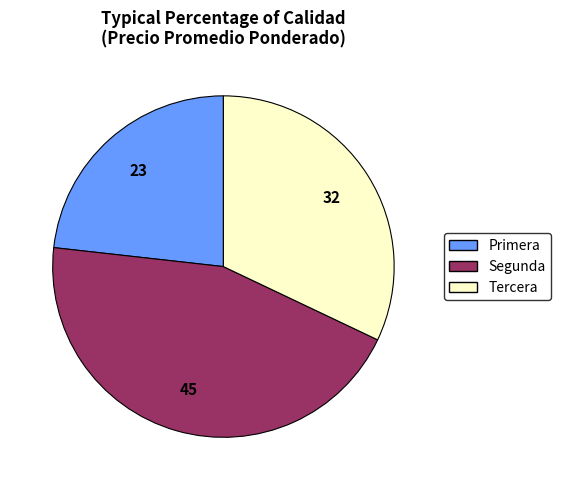

The Segunda slice represents 32% of the pie. True or false?

False